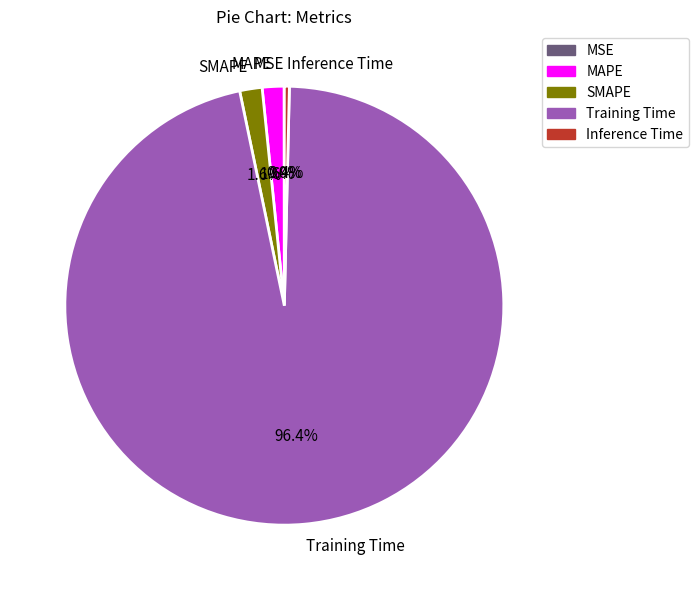

What is the largest slice in the pie chart?

Training Time